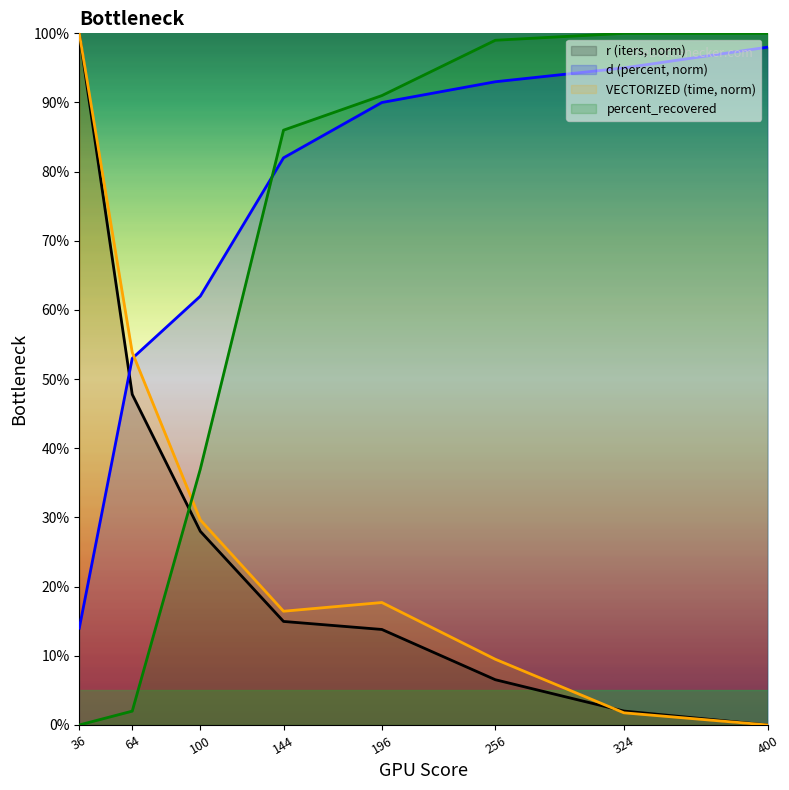

Which category has the highest value in the d series?

400